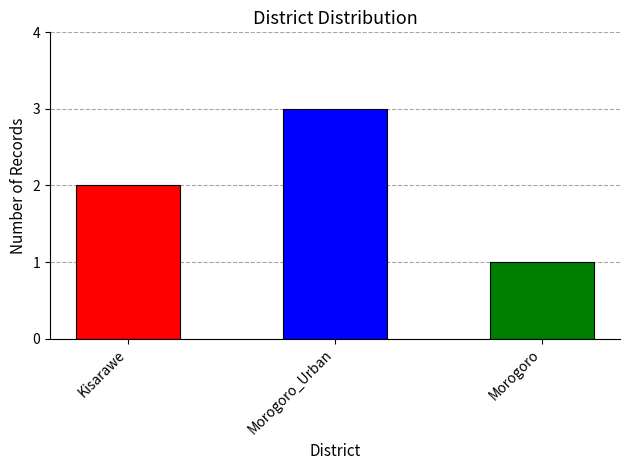

Reading left to right, transcribe all the data shown in this chart.

Kisarawe=2	Morogoro_Urban=3	Morogoro=1